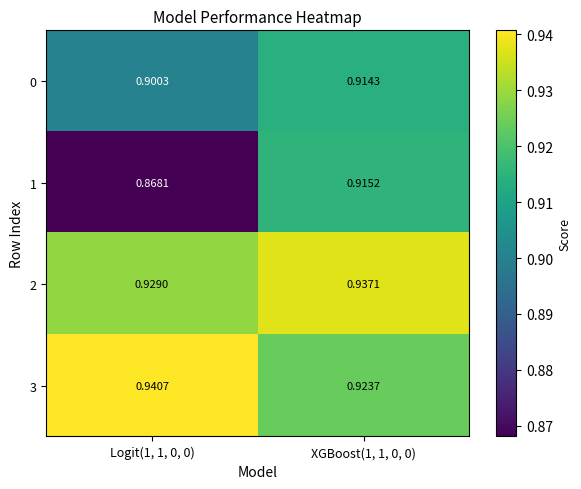

Is the value of 2 at XGBoost(1, 1, 0, 0) greater than the value of 1 at XGBoost(1, 1, 0, 0)?

Yes